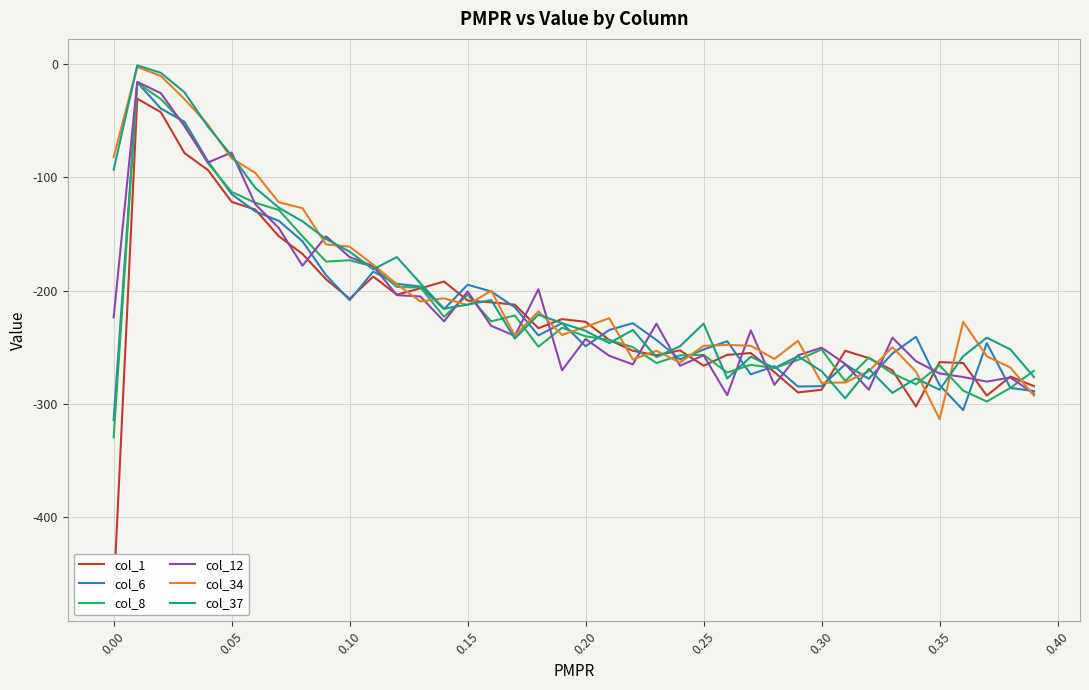

True or false: col_34 and col_8 intersect in this chart.

True